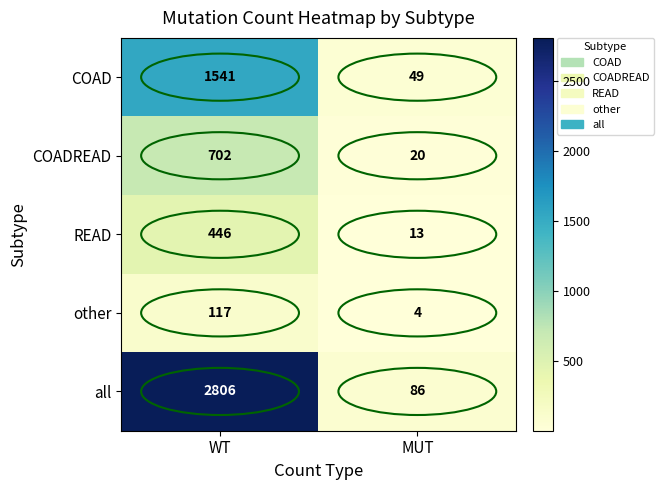

Count the number of categories in the chart.

2